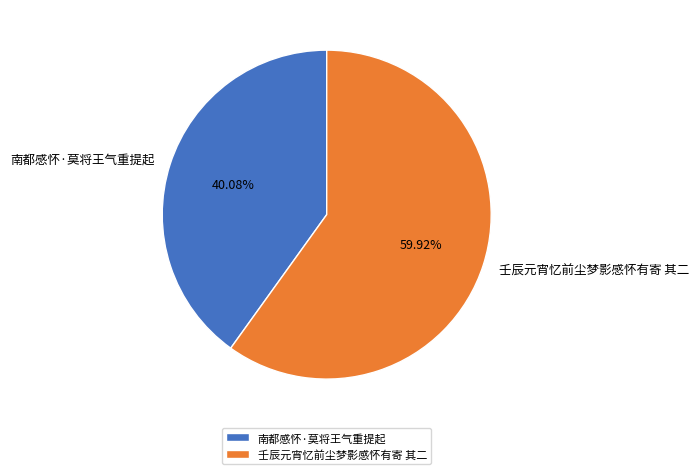

What portion of the pie excludes 壬辰元宵忆前尘梦影感怀有寄 其二?

40.1%